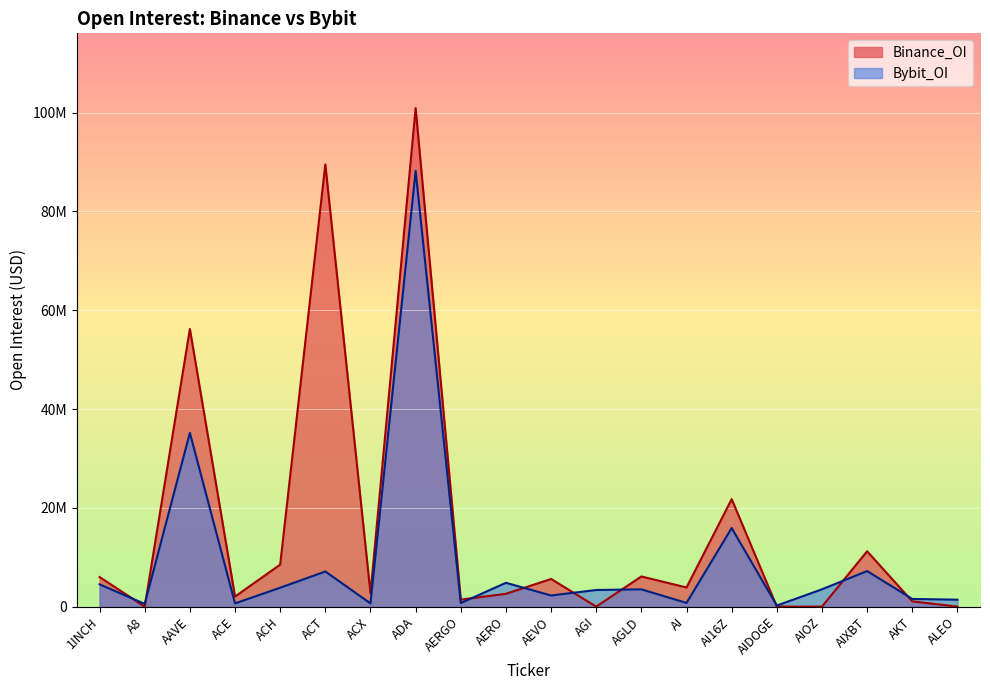

How many intersections are there between Bybit_OI and Binance_OI?

9